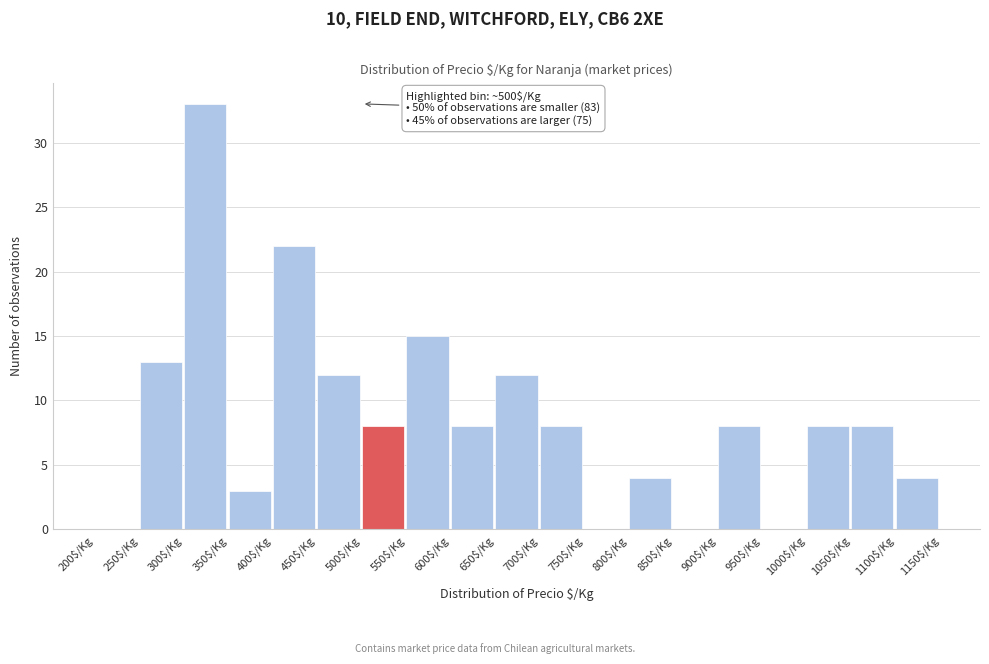

Over which range of the x-axis is the bar tallest?

300 to 350